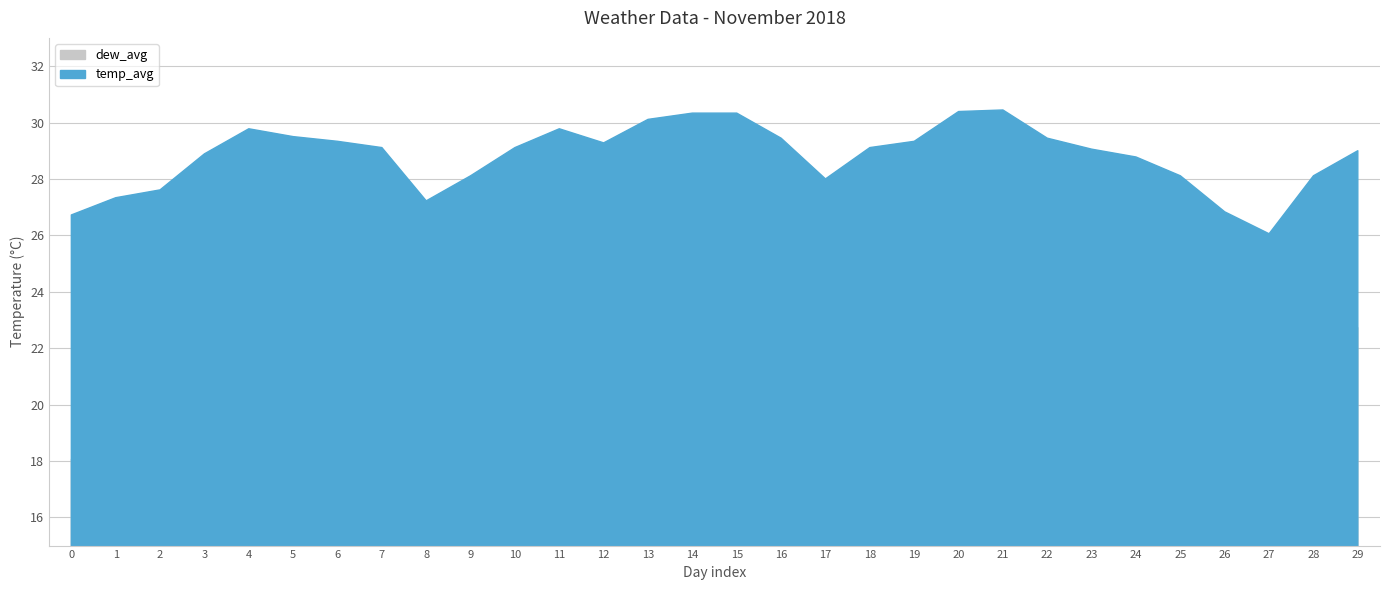

Is it true that dew_avg equals 34.4 at 11?

False